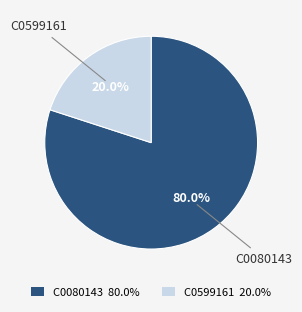

Combined, what portion of the pie is C0080143 and C0599161?

100.0%